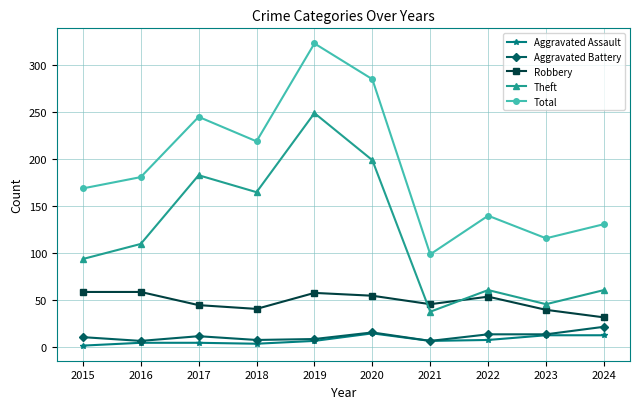

The Theft series shows 61 at 2024. True or false?

True